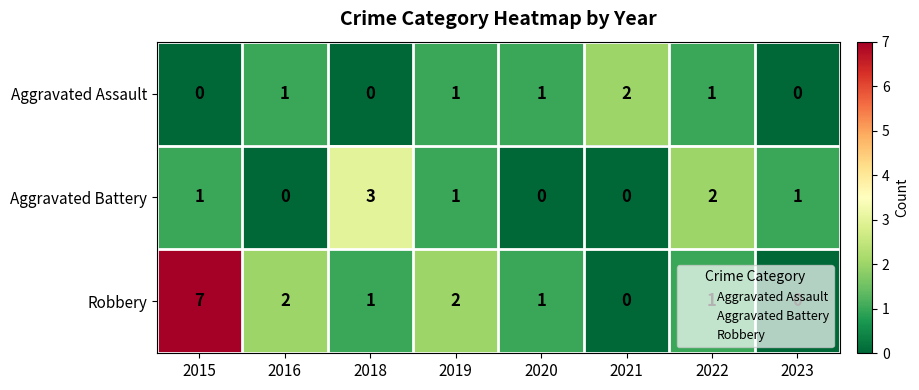

What is the total value across all series at 2018?

4